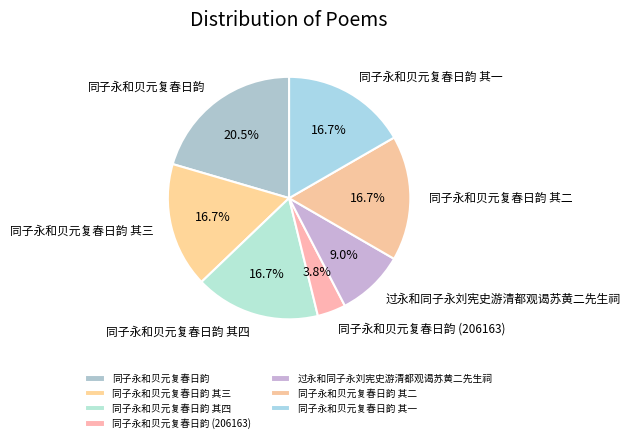

Does any single category account for the majority?

No